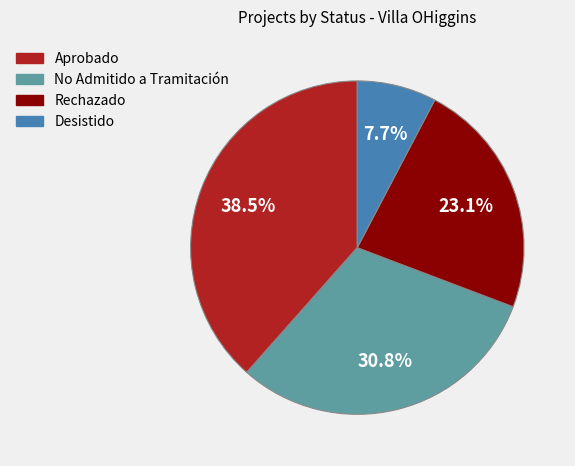

Which has a higher value, No Admitido a Tramitación or Desistido?

No Admitido a Tramitación